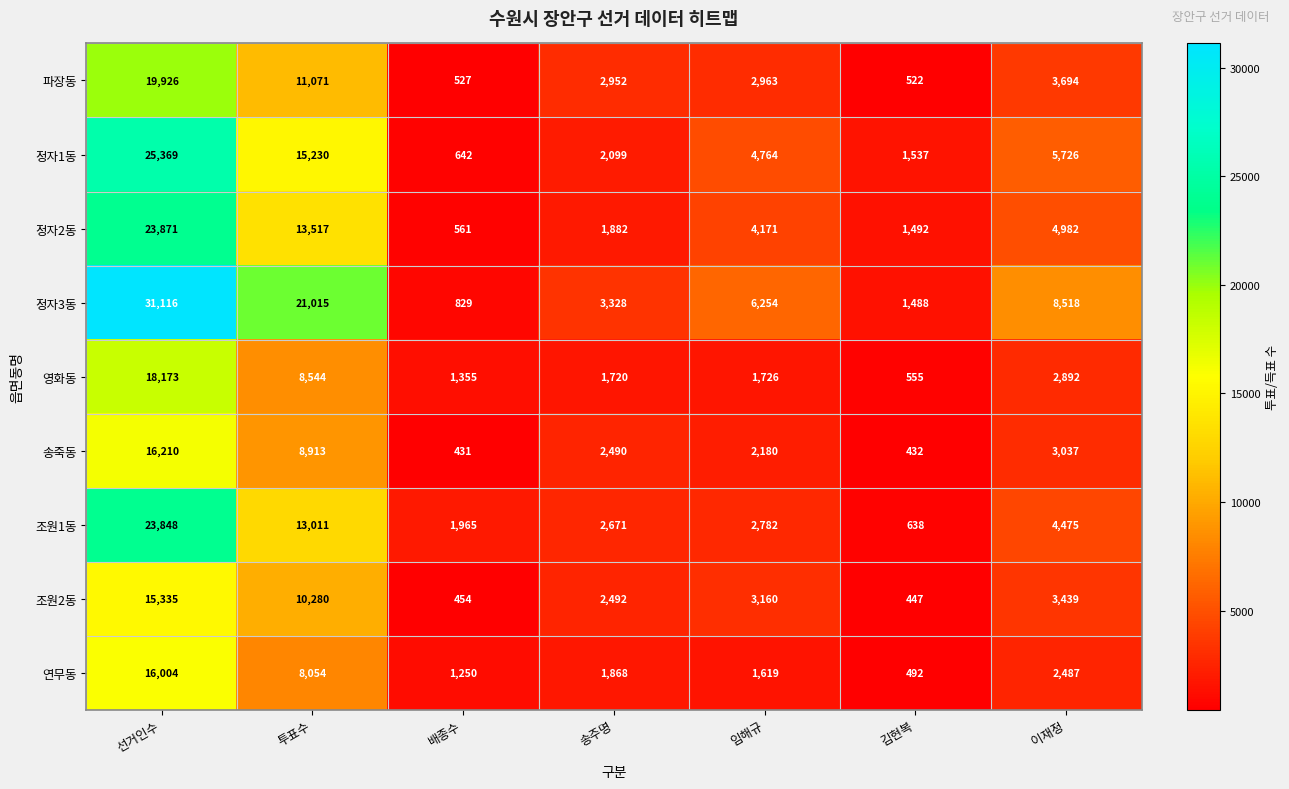

What is the difference between the maximum and second lowest values in the 정자2동 series?

22379